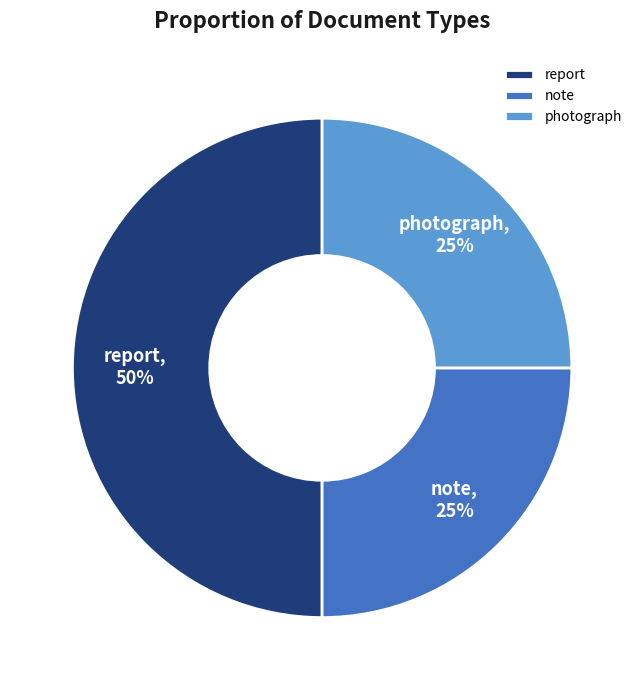

To the nearest percent, what portion does note represent?

25%